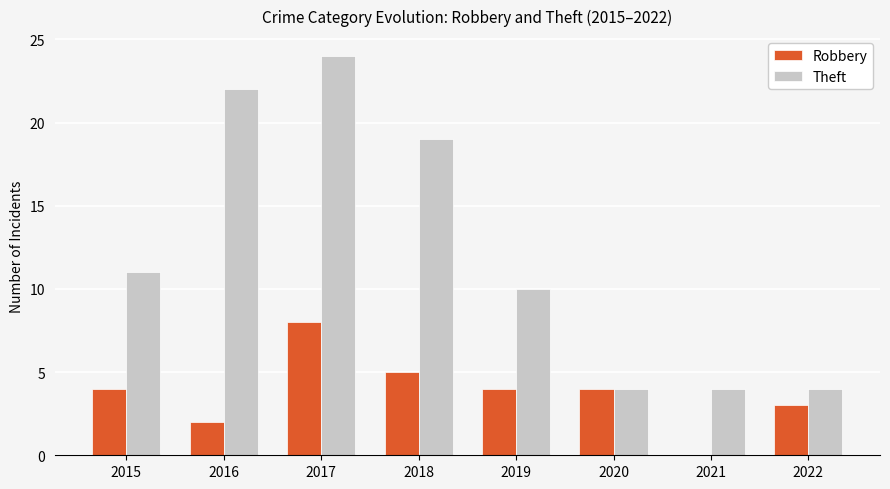

True or false: Robbery has a value of 3 at 2018.

False